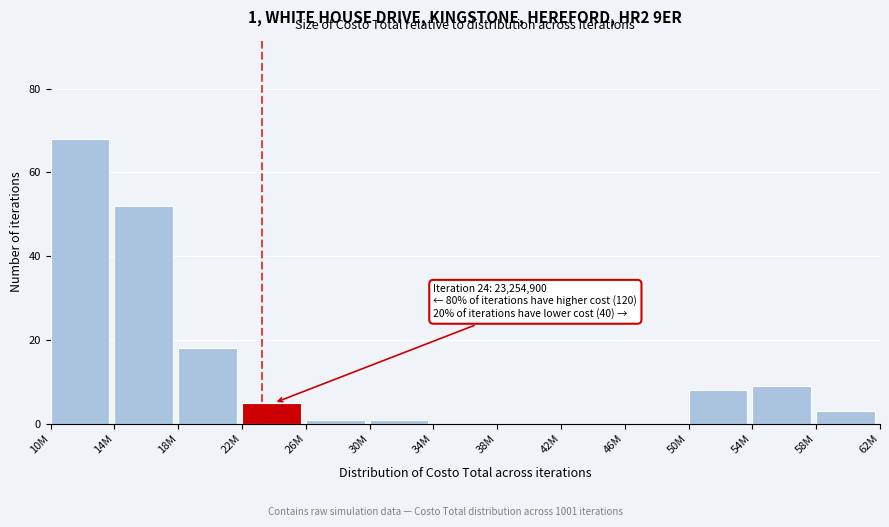

Reading left to right, extract all data points from this chart.

10M=68	14M=52	18M=18	22M=5	26M=1	30M=1	34M=0	38M=0	42M=0	46M=0	50M=8	54M=9	58M=3